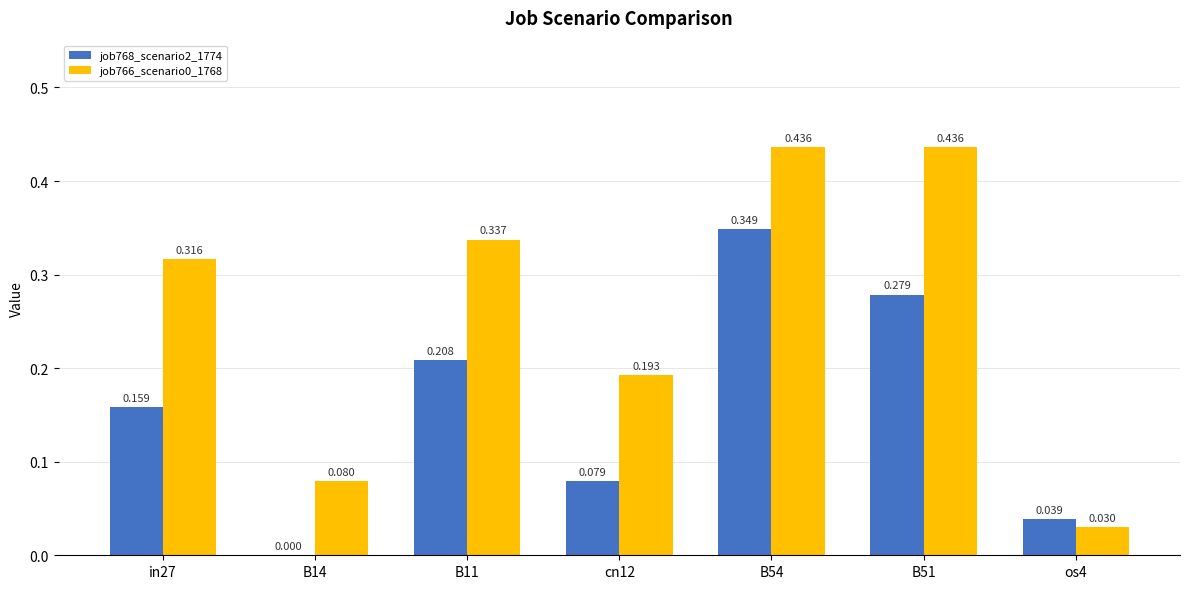

Is the value of job766_scenario0_1768 at B14 greater than the value of job768_scenario2_1774 at os4?

Yes